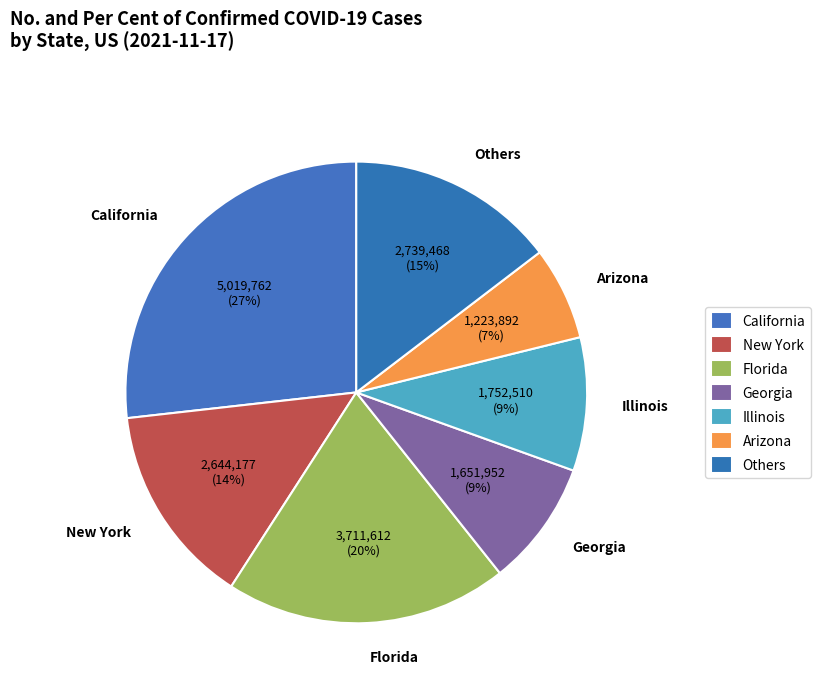

Is there a majority slice in this chart?

No